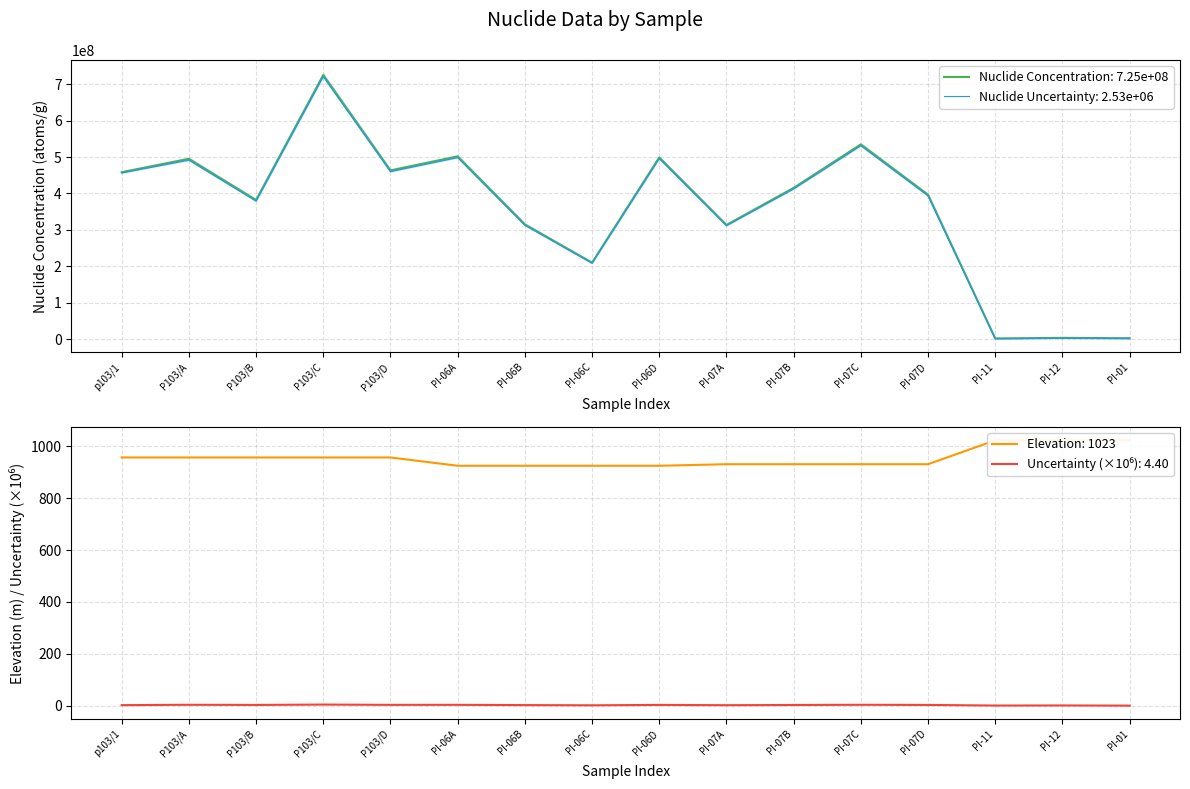

How many data points in Nuclide Concentration are less than 415200000?

8